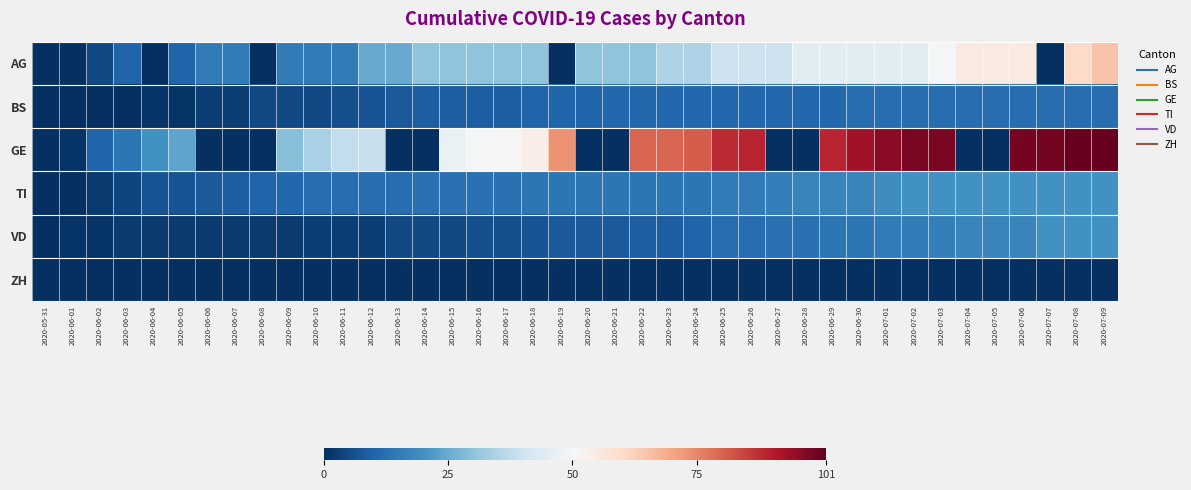

Which has a higher value, 2020-07-09 or 2020-06-20?

2020-07-09